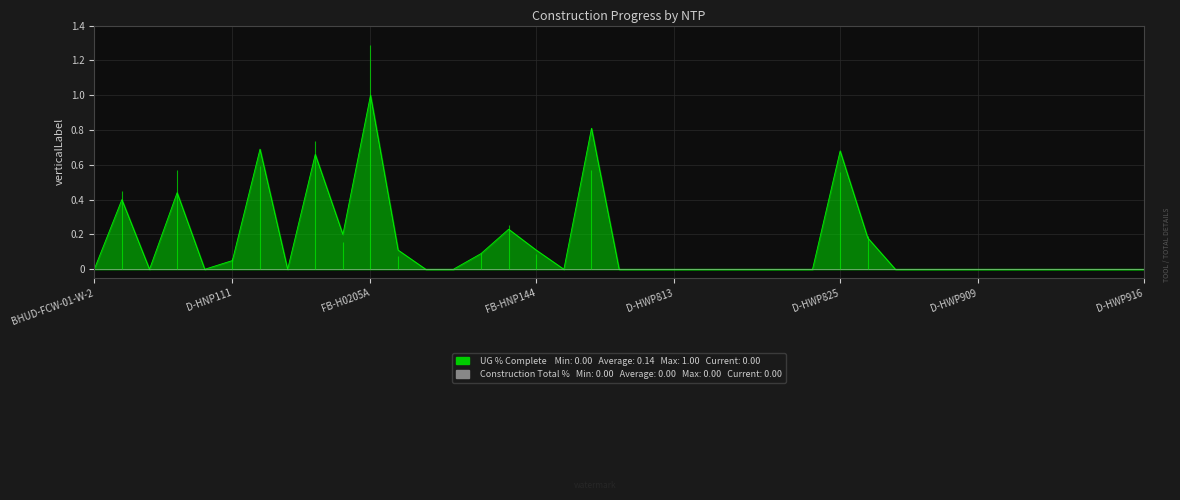

Where is the first local maximum?

D-HNP106